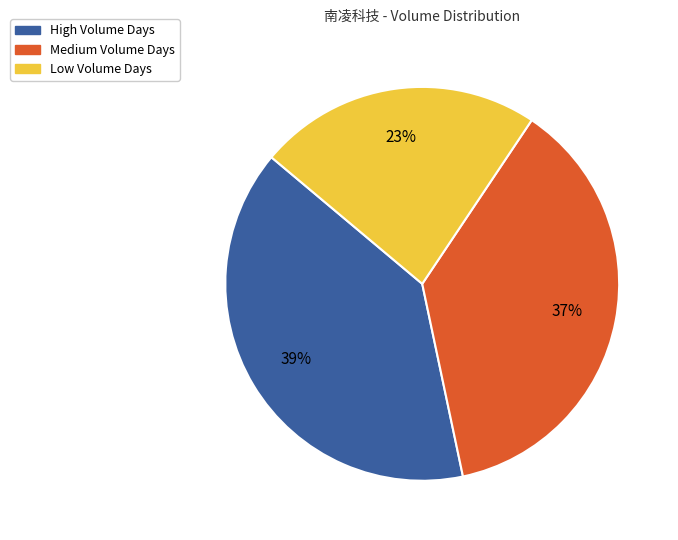

To the nearest percent, what is the average slice percentage?

33%